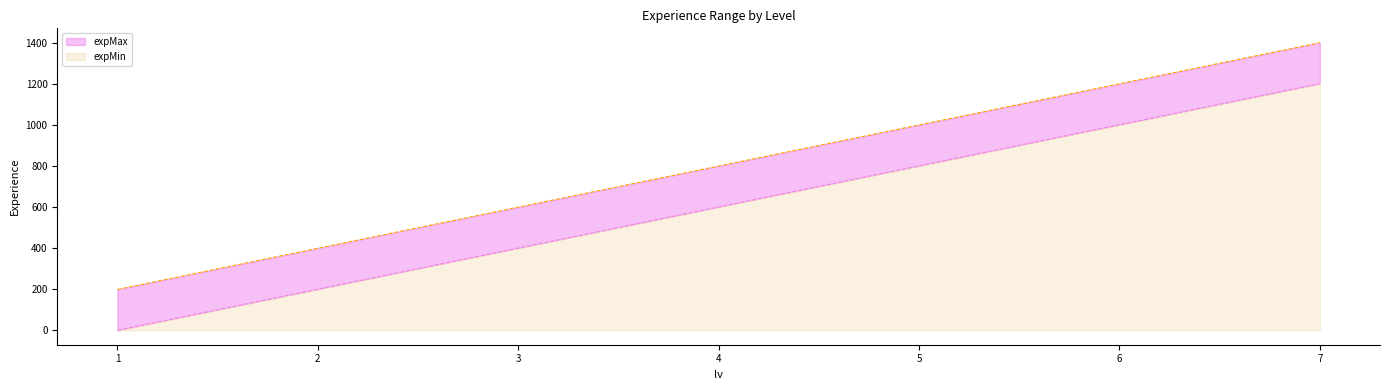

List the labels in order of expMin value, smallest first.

1, 2, 3, 4, 5, 6, 7